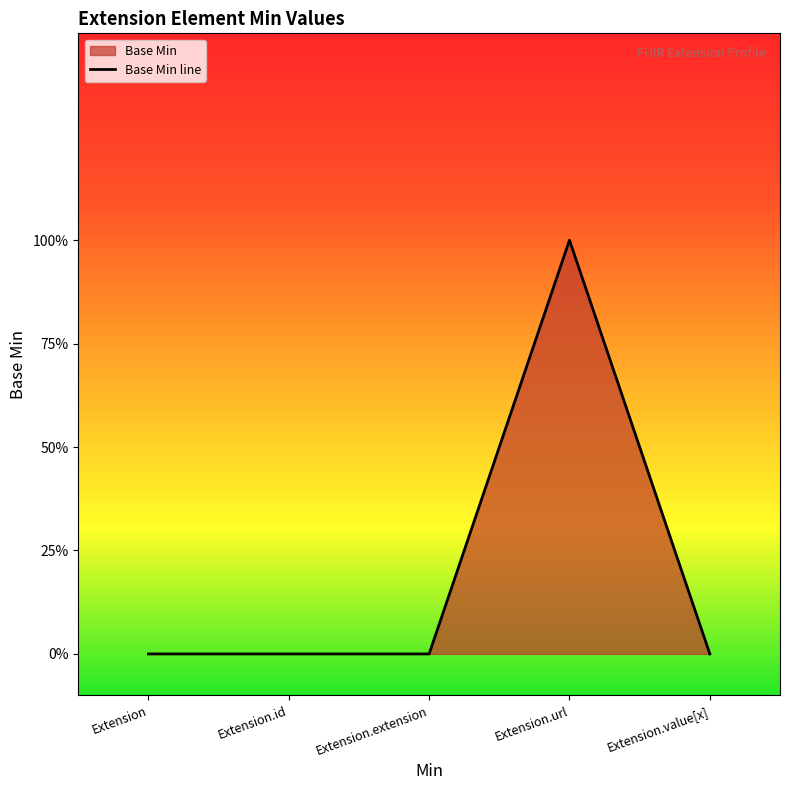

Does the chart display data point markers on the line(s)?

No